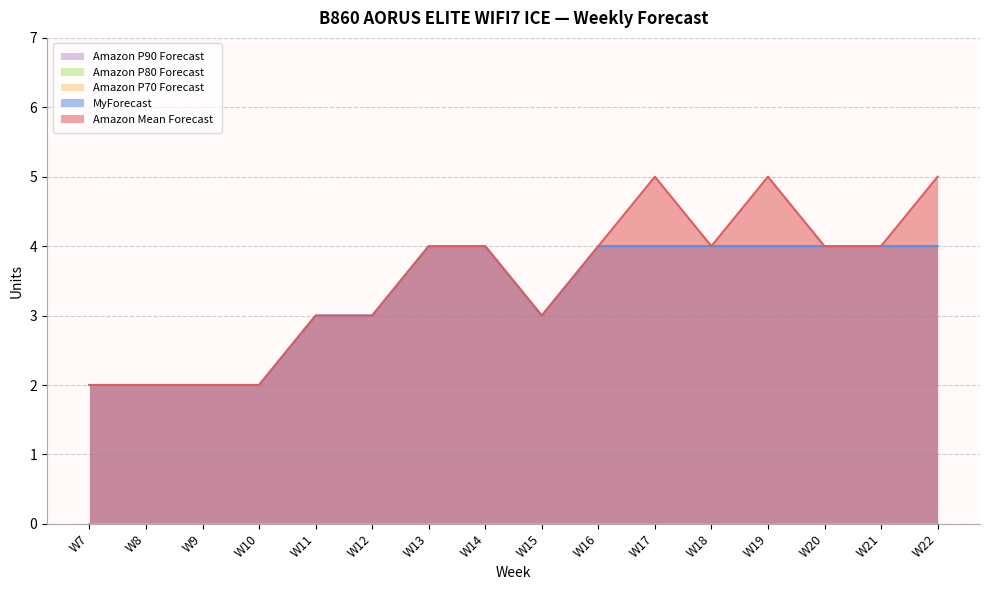

At which category is the sum across all series the highest?

W17